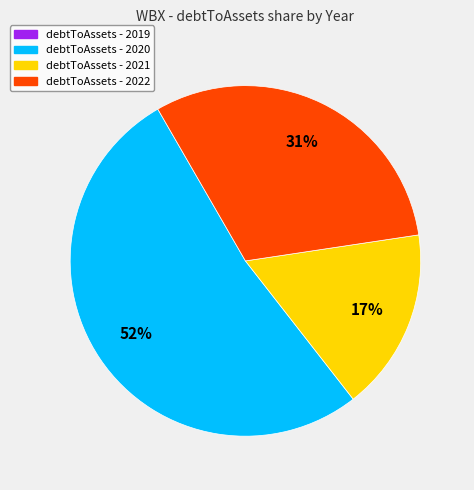

To the nearest percent, what is the average slice percentage?

33%